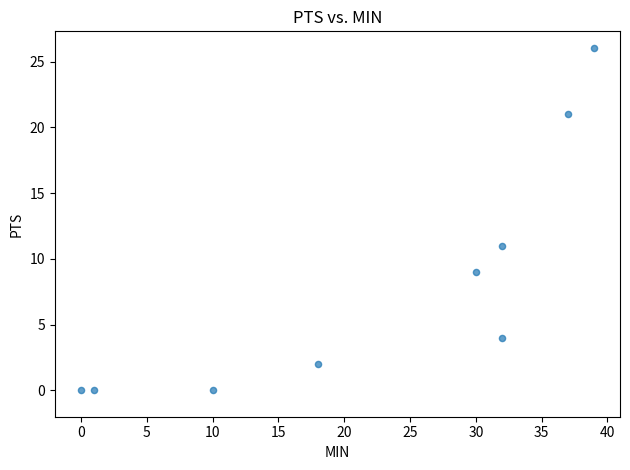

What Y value in the scatter plot is closest to 13?

11